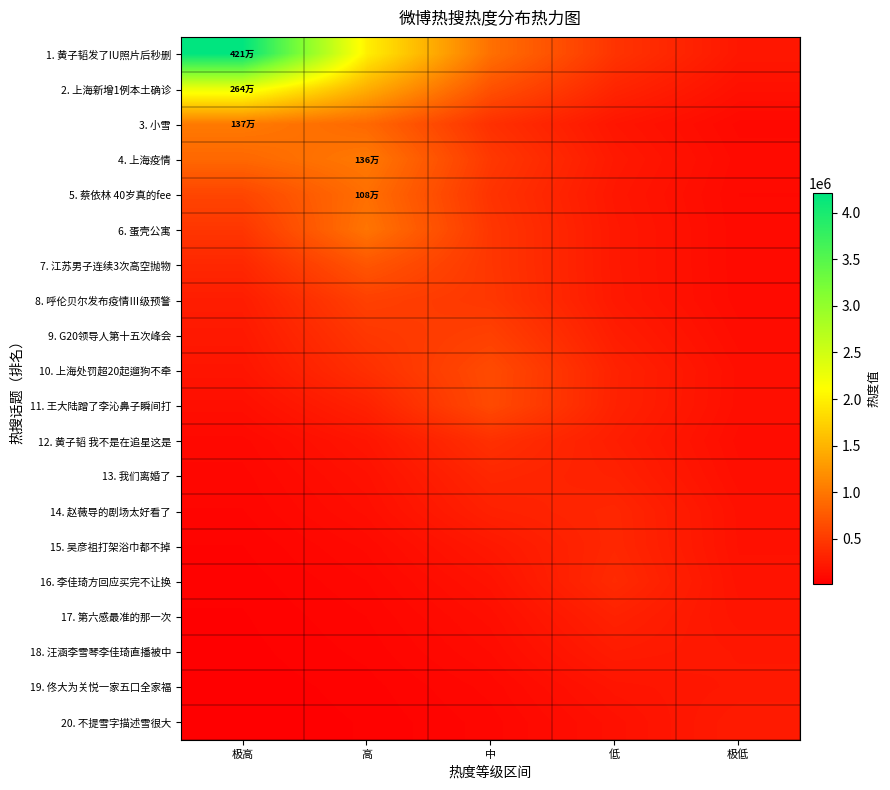

Count the number of categories in the chart.

5